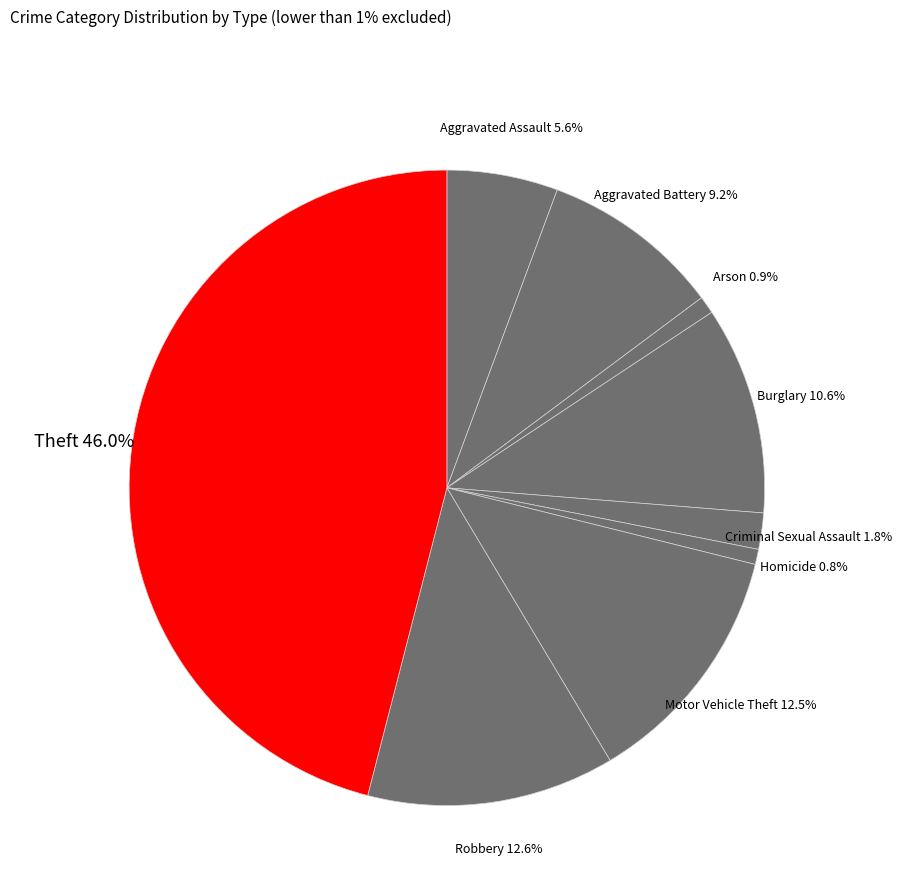

To the nearest percent, what portion does Aggravated Assault represent?

6%